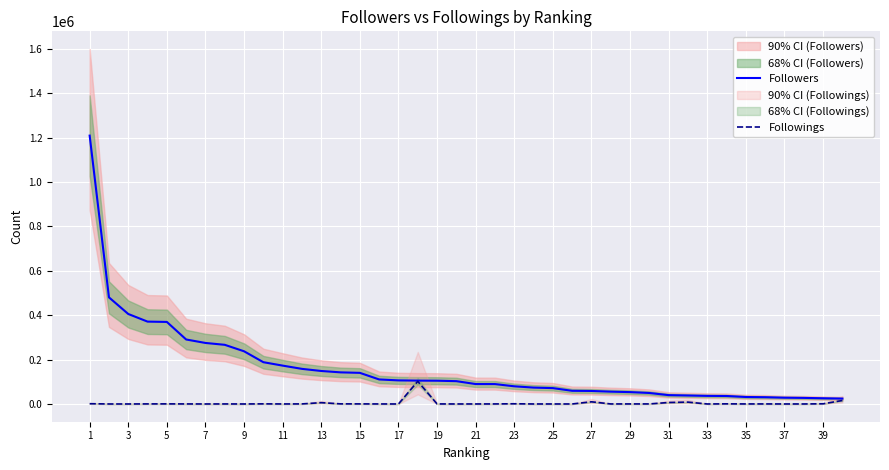

Is it true that Followings equals 453 at 23?

False